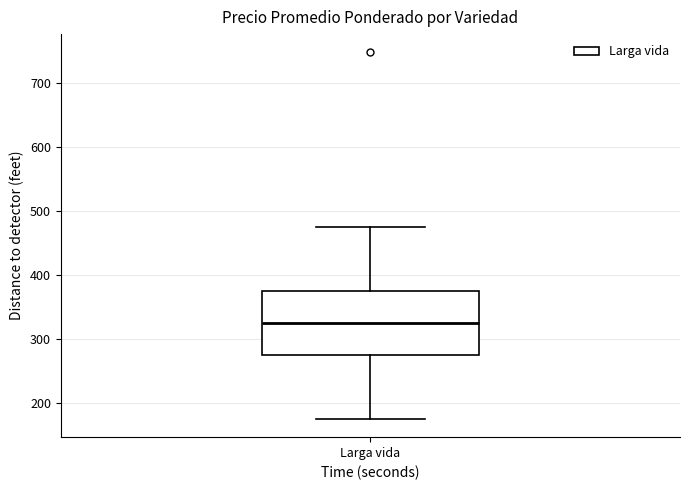

Read this box plot against the y-axis: the position of the median line, the range covered by the box, and the ends of both whiskers. The values are not printed on the chart, so give them approximately, as read against the axis.

median 330, box 280 to 380, whiskers 180 to 480